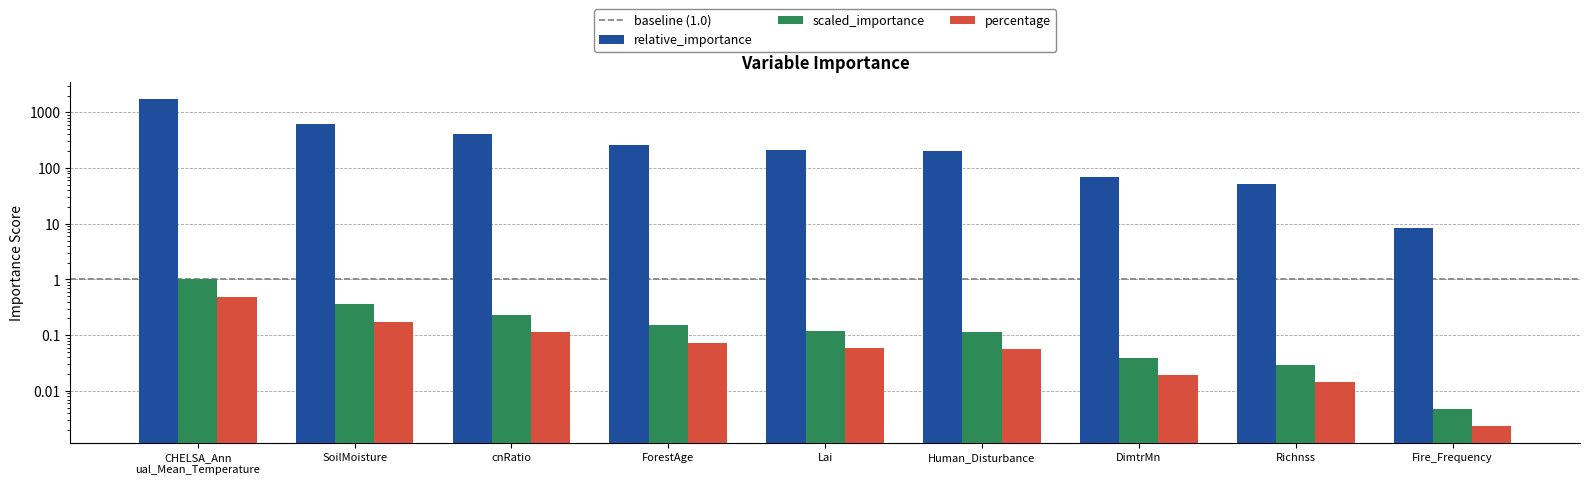

At which category is the sum across all series the highest?

CHELSA_Ann ual_Mean_Temperature